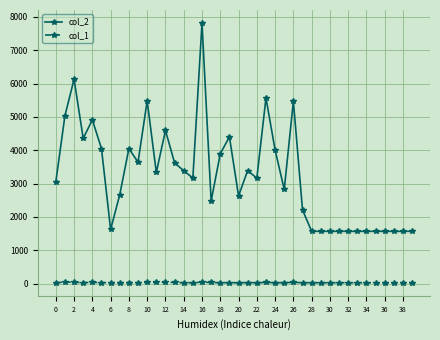

Rank the series by their average value, from lowest to highest.

col_1, col_2